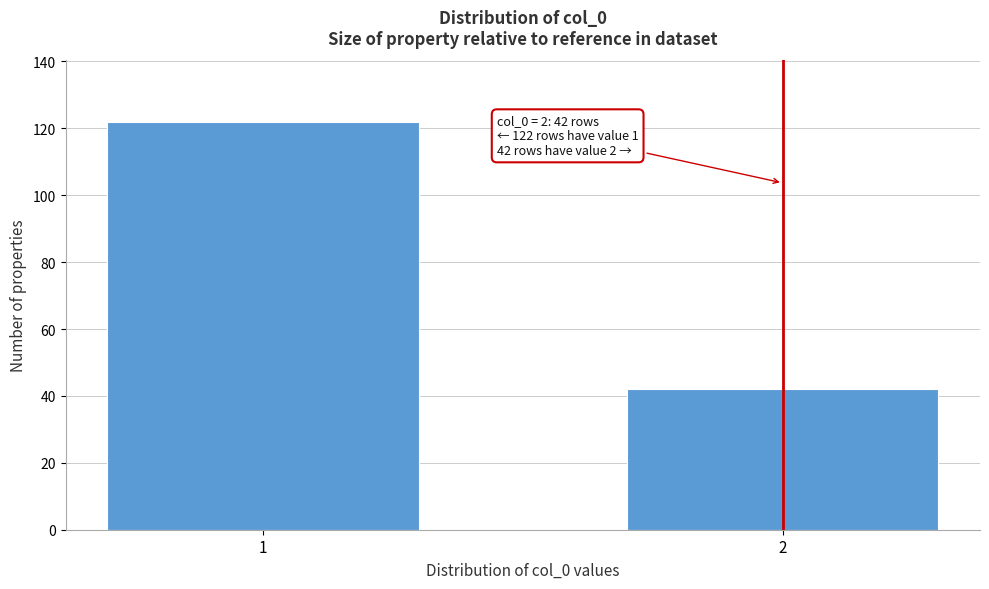

Reading right to left, transcribe all the data shown in this chart.

2=42	1=122